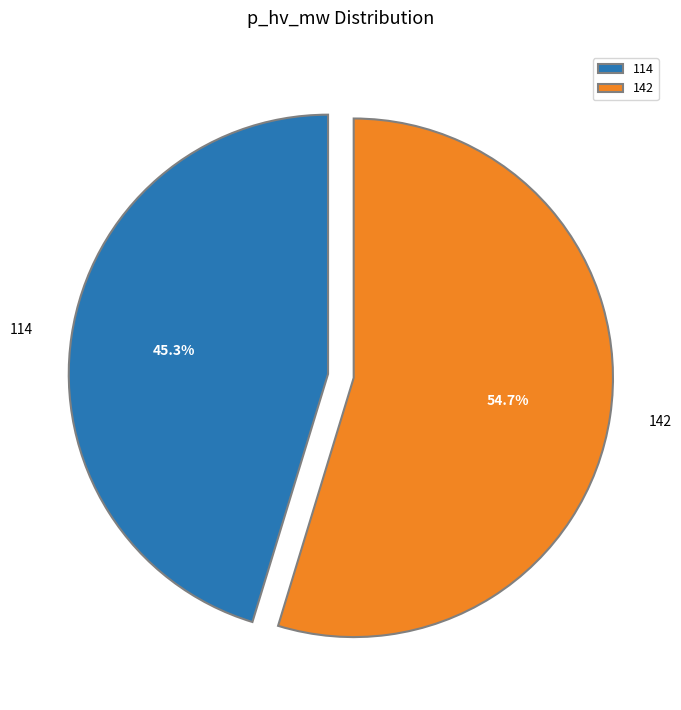

To the nearest percent, what portion does 114 represent?

45%